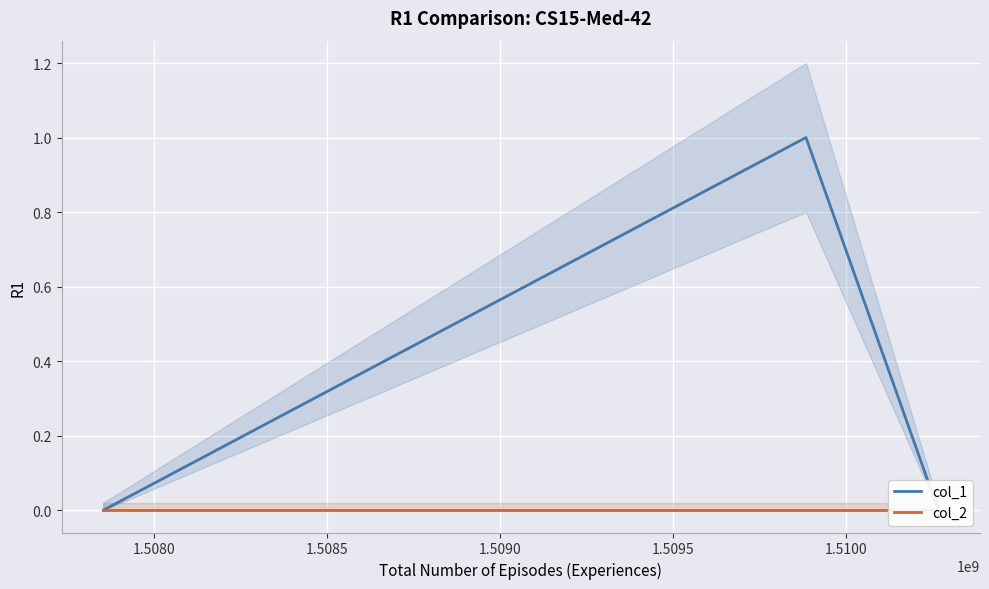

At how many categories does at least one series exceed 0?

1